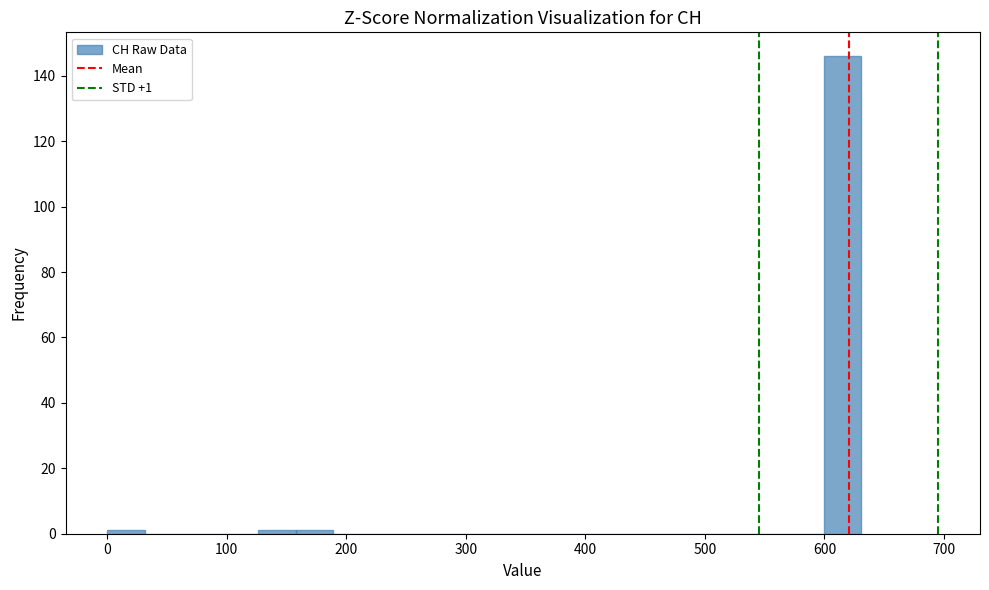

Around what value on the x-axis is the tallest bar? Give the approximate position of its centre, as read against the axis.

620